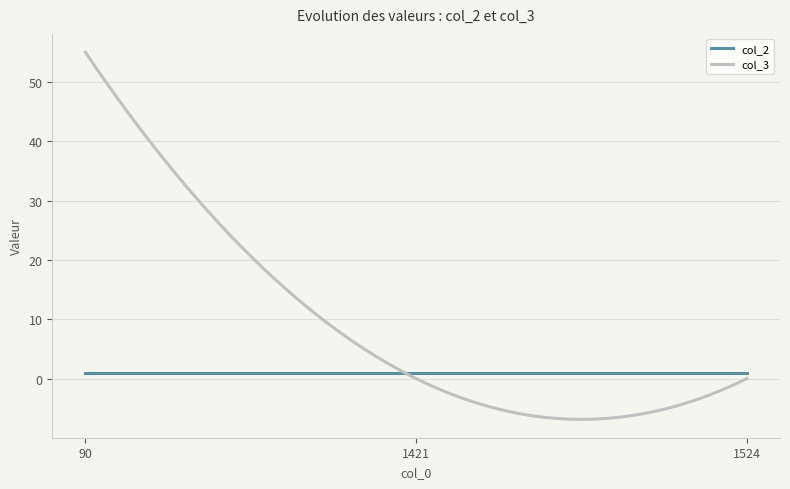

Which series has the largest total across all categories?

col_3